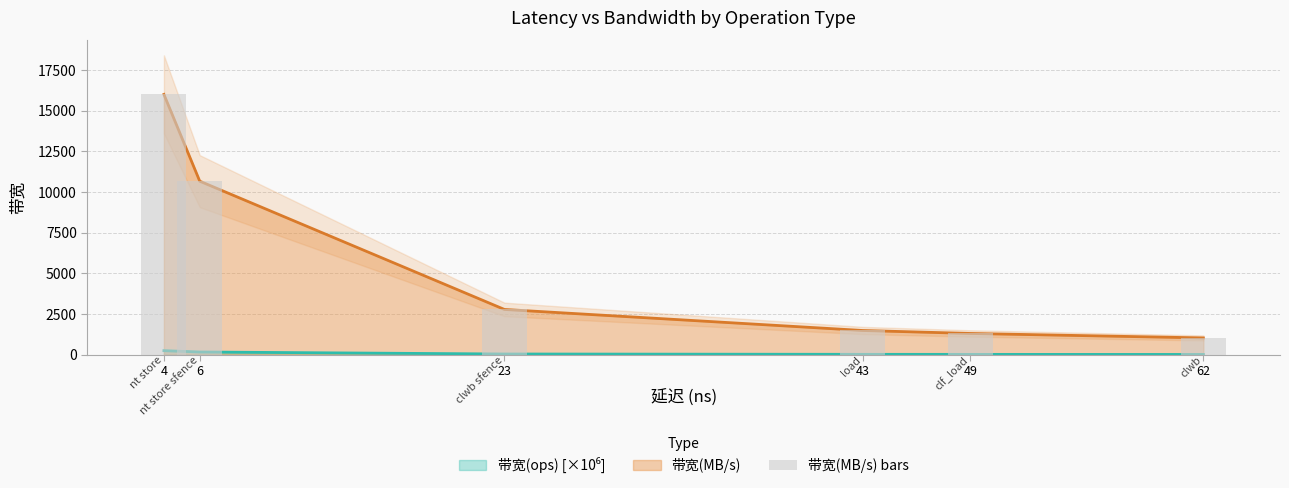

Reading right to left, what are all the values shown in this chart?

1032	1306	1488	2782	10666	16000